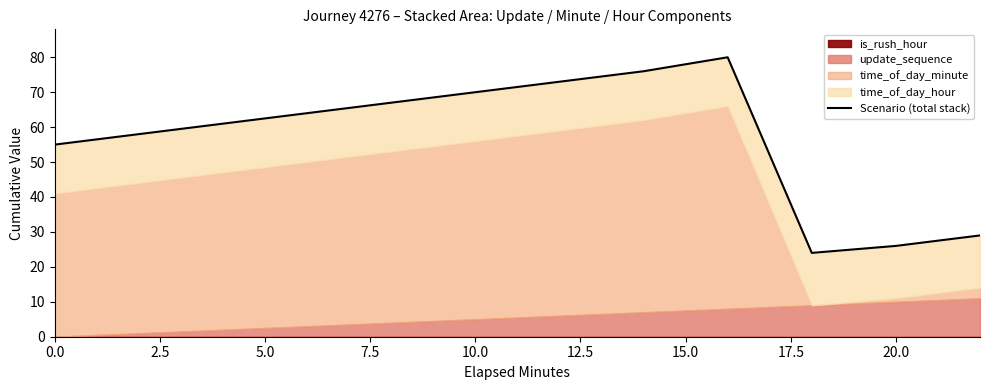

How many values are below 64?

6